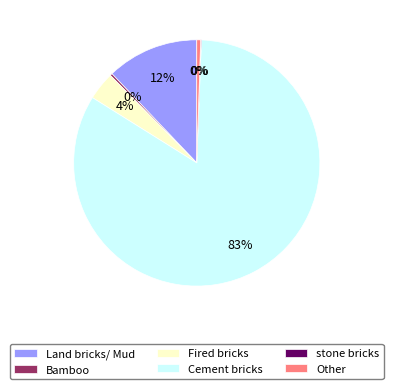

What is the largest slice in the pie chart?

Cement bricks